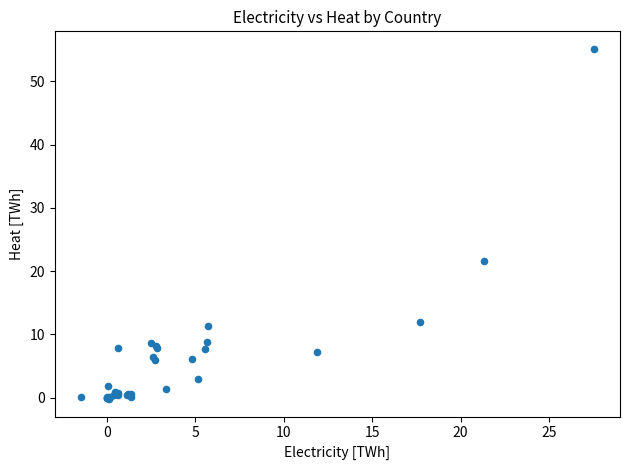

What Y value in the scatter plot is closest to 27?

21.5